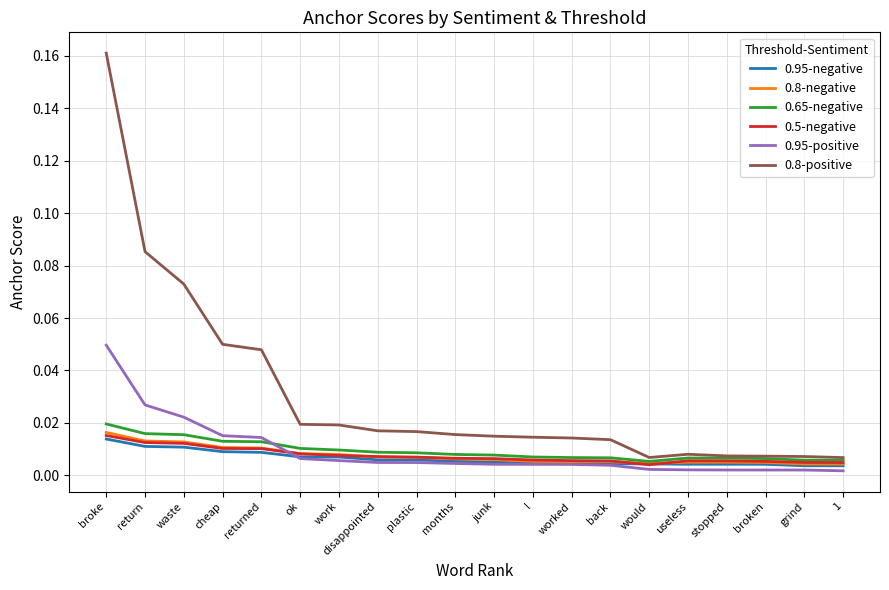

True or false: 0.8-positive and 0.95-positive intersect in this chart.

False